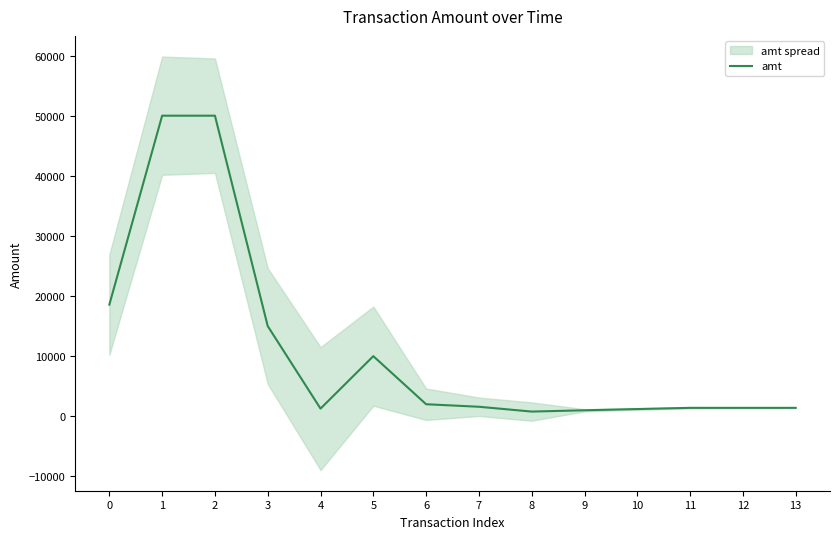

Which label corresponds to the smallest value in the chart?

8